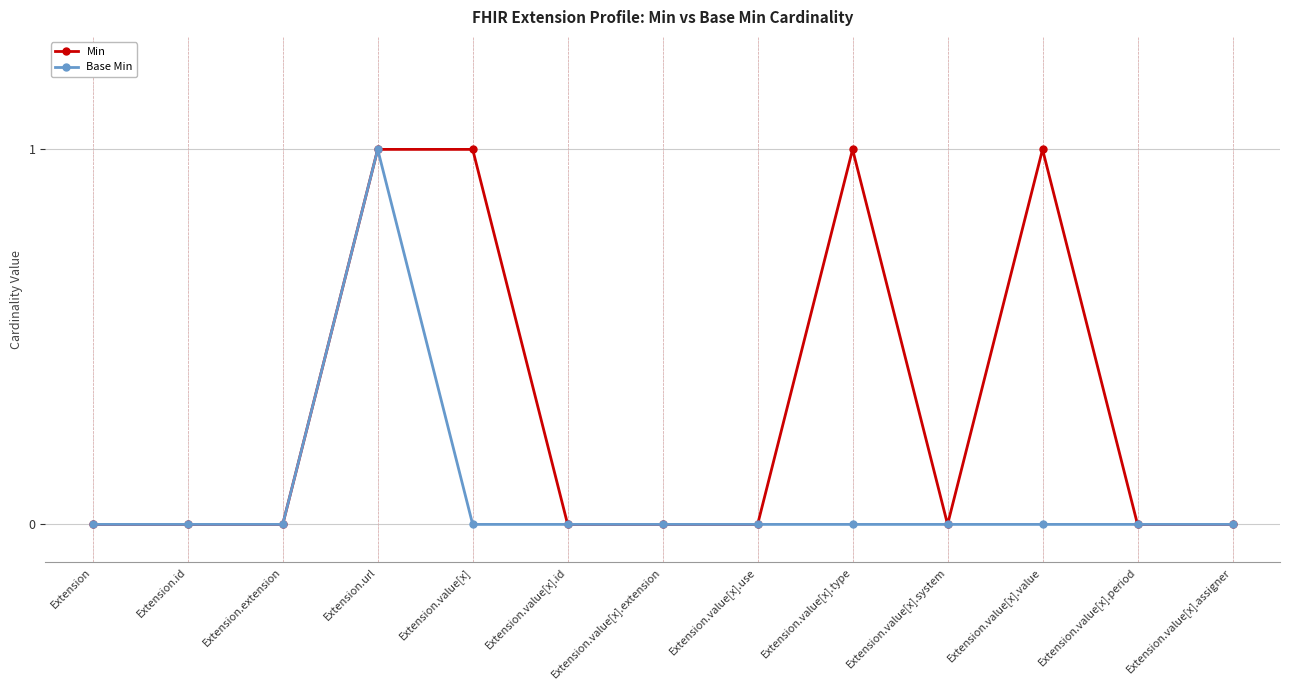

Which series has the largest total across all categories?

Min